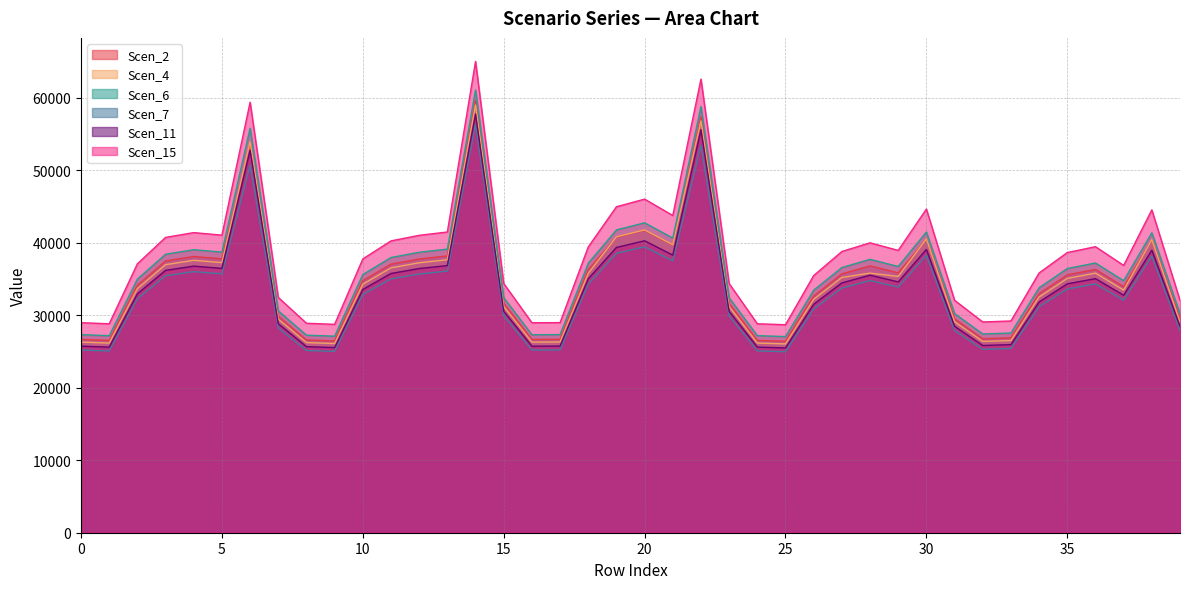

What value does the Scen_7 series have at 0?

25204.1